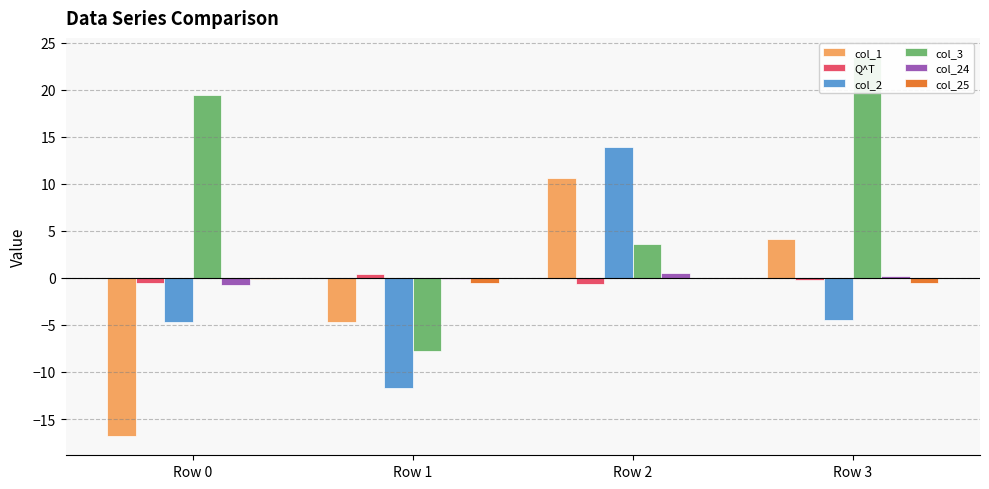

What is the sum of the col_2 values at Row 3 and Row 0?

-9.2